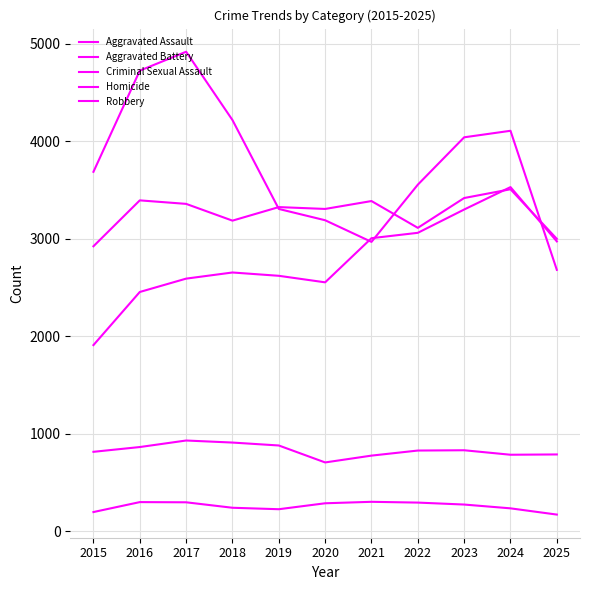

How many values in the Aggravated Assault series are below 2655?

5